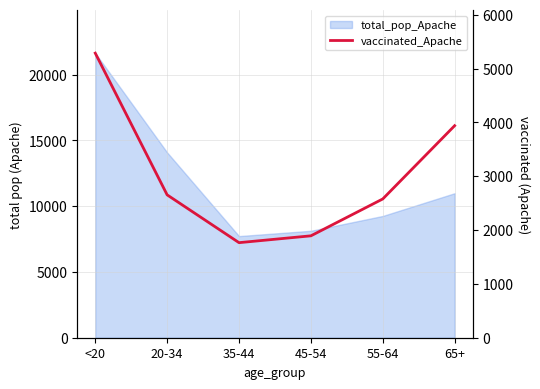

True or false: the data shows 717 at 45-54.

False